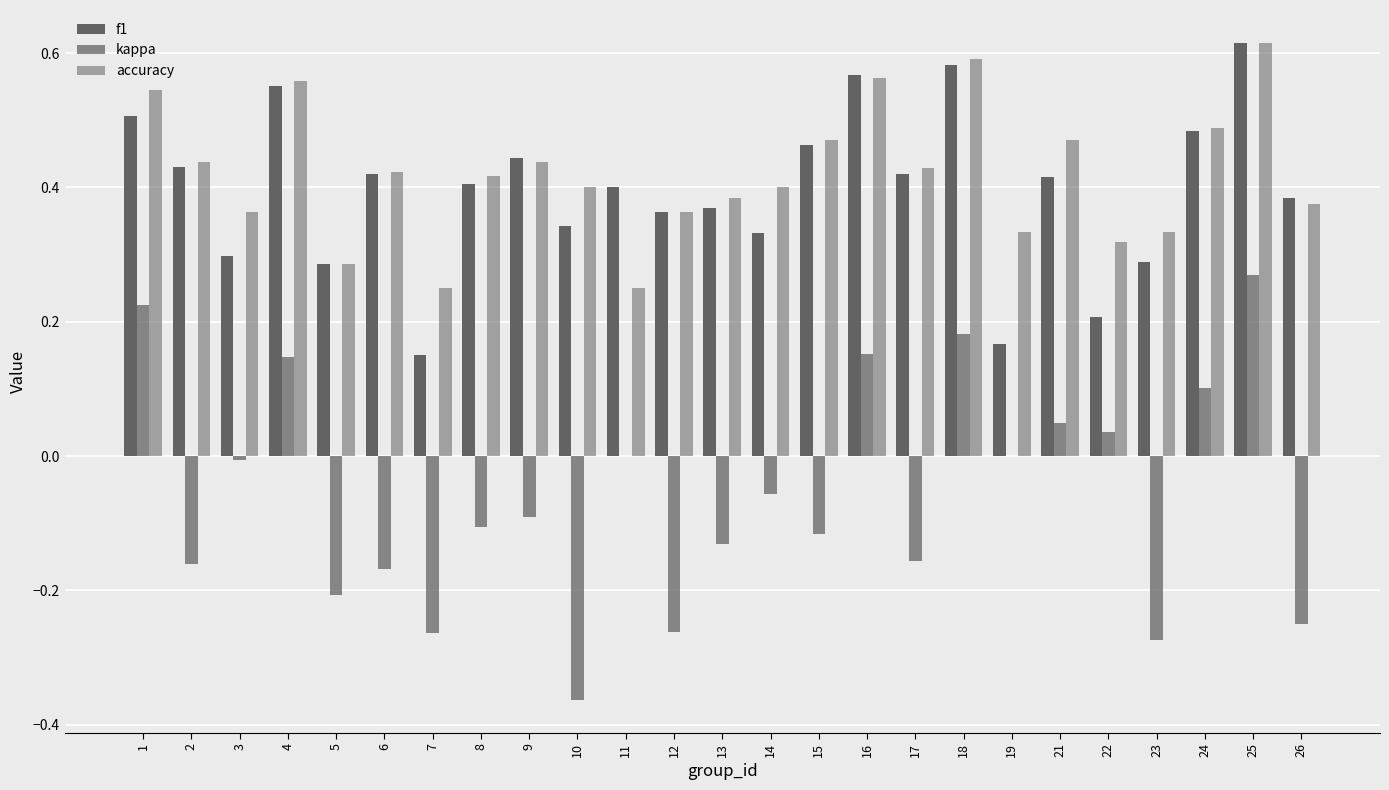

What is the maximum value shown in the chart?

0.6